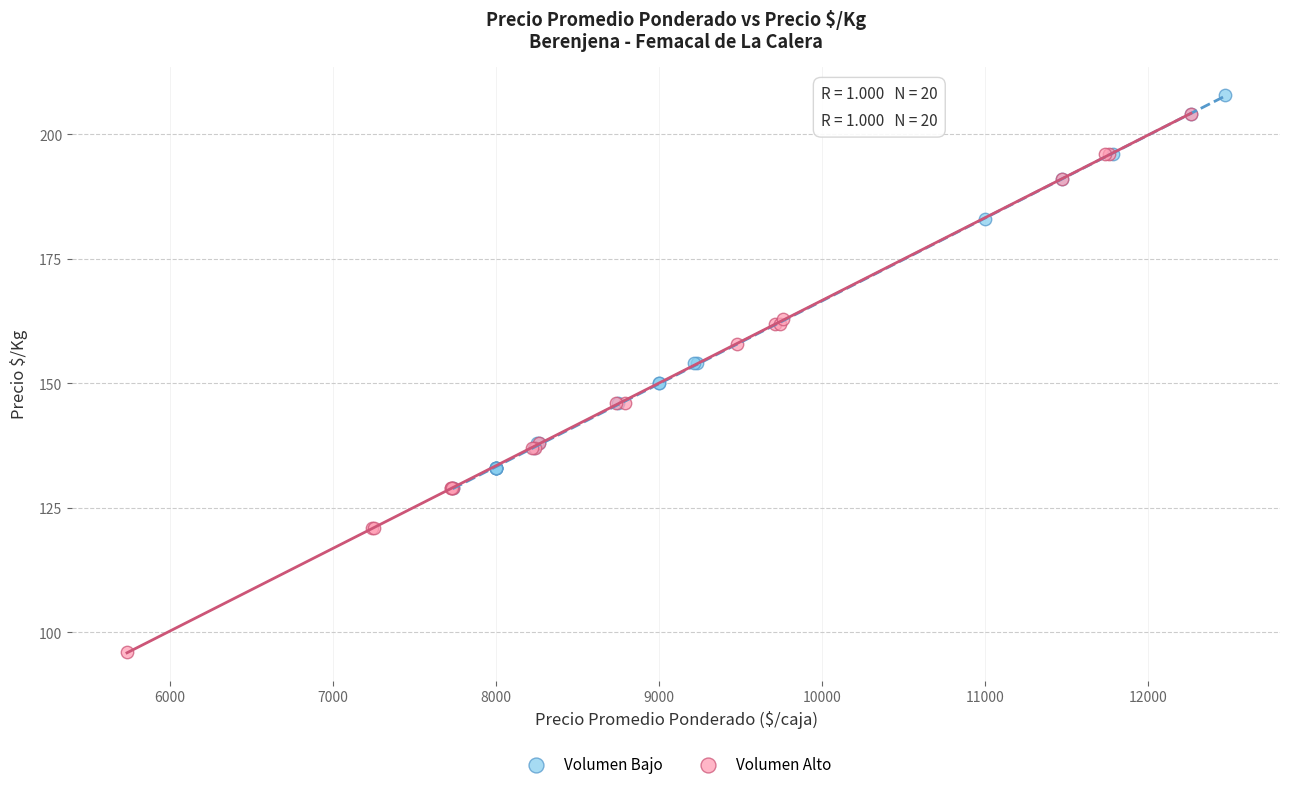

Which series has the largest Y range (max minus min)?

Volumen Alto